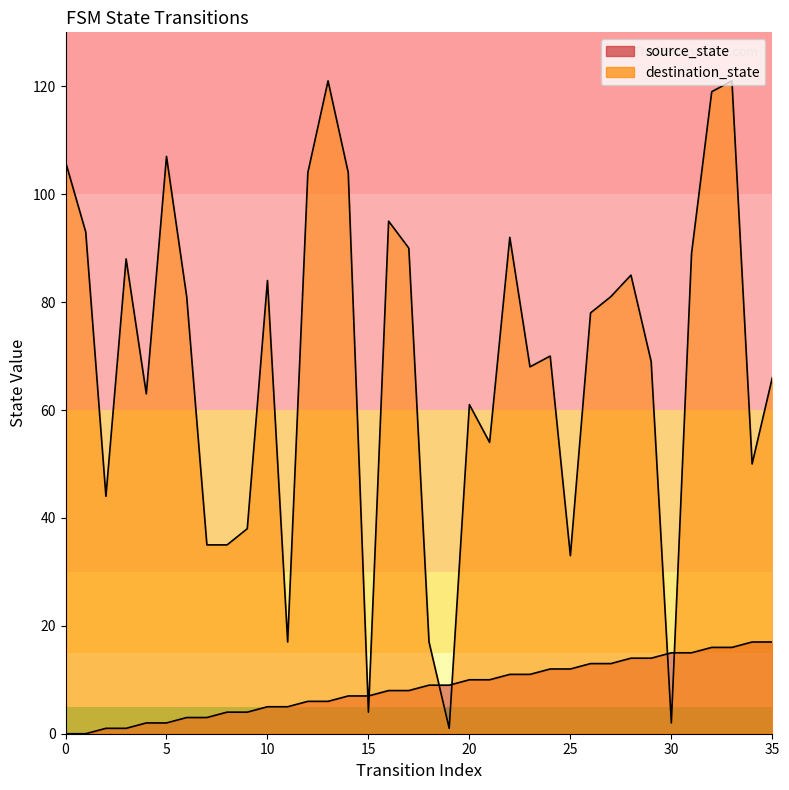

What is the lowest value of the destination_state series?

1